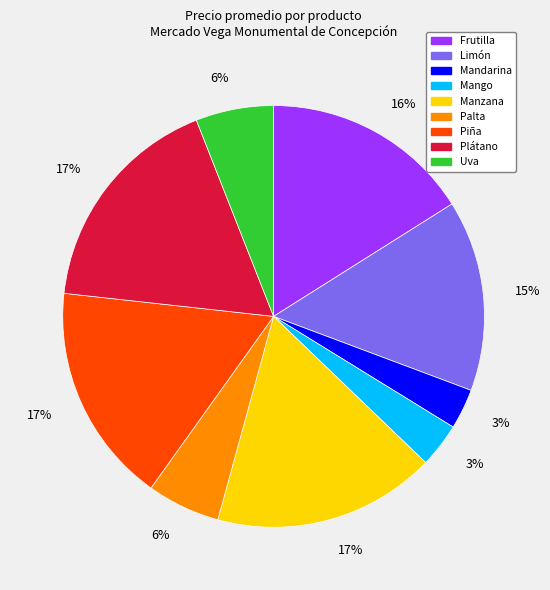

To the nearest percent, what is the average slice percentage?

11%